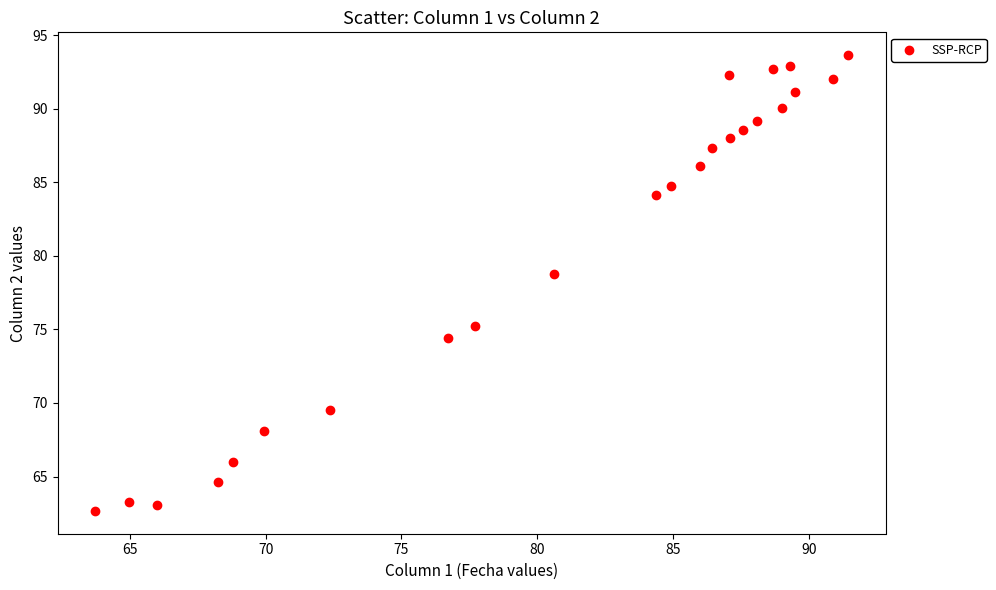

What is the range of X values (max minus min)?

27.7